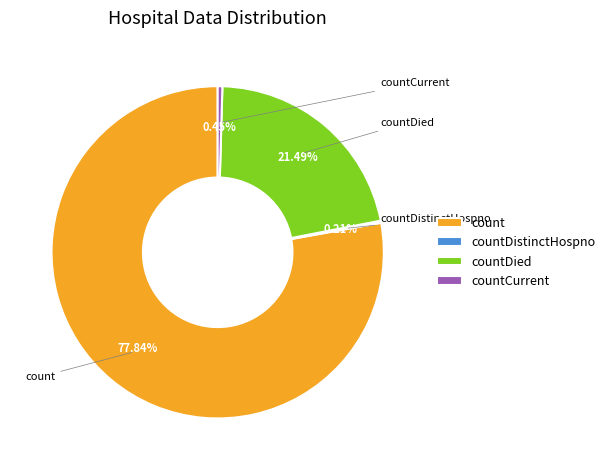

To the nearest percent, what is the difference between the largest and smallest slice percentages?

78%